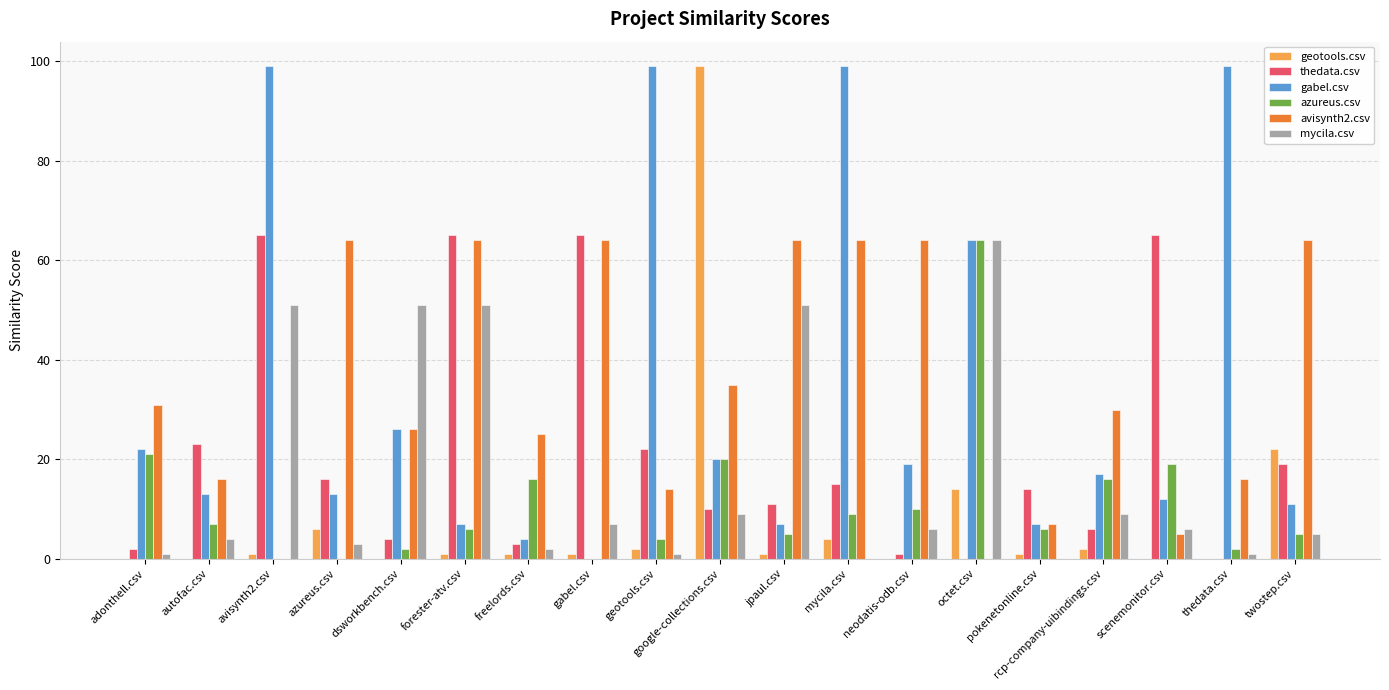

Count the number of categories in the chart.

19